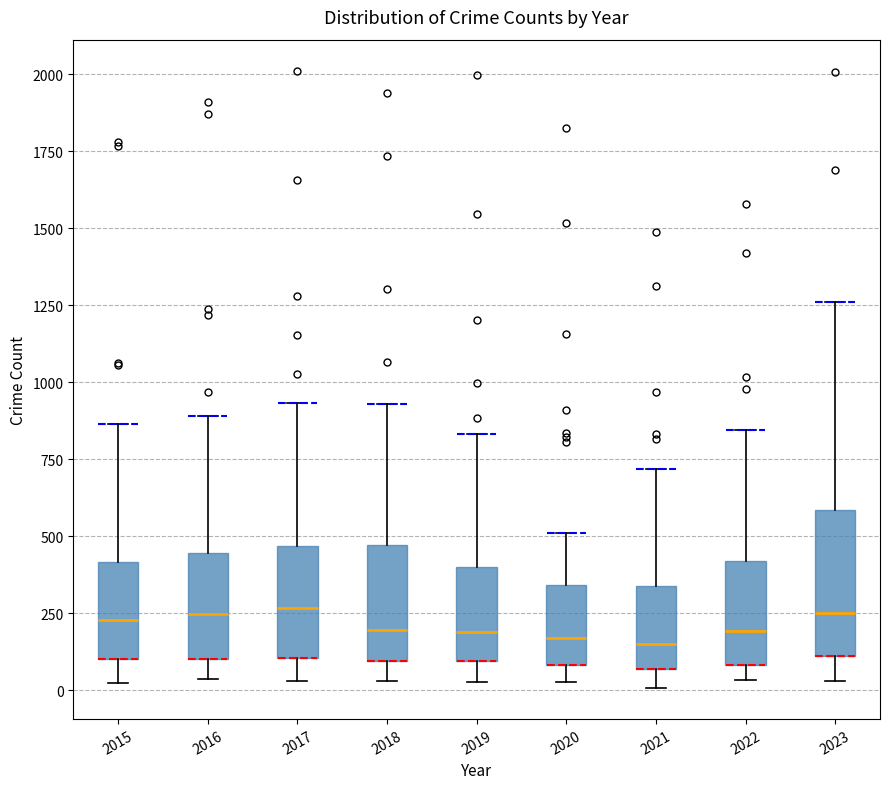

Comparing the boxes themselves (not the whiskers), which one is the tallest?

2023